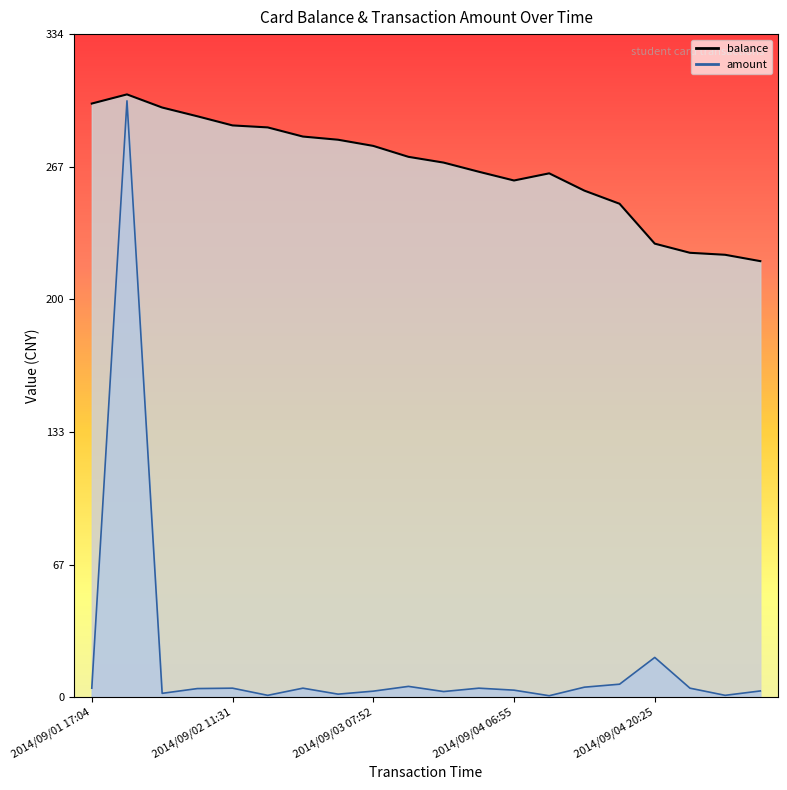

What is the sum of the amount values at 2014/09/04 11:44 and 2014/09/05 14:11?

6.1